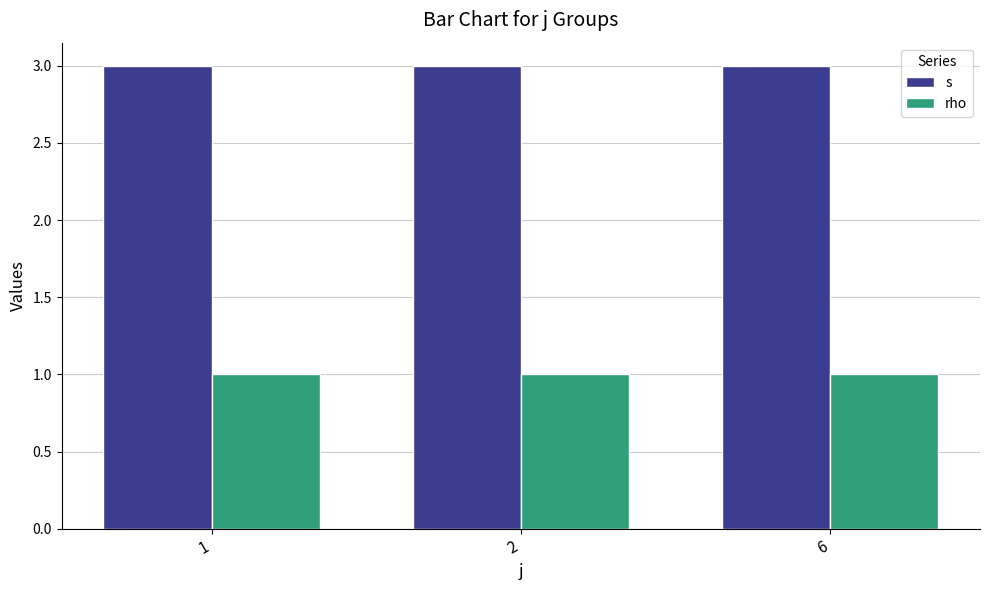

What is the maximum value for s?

3